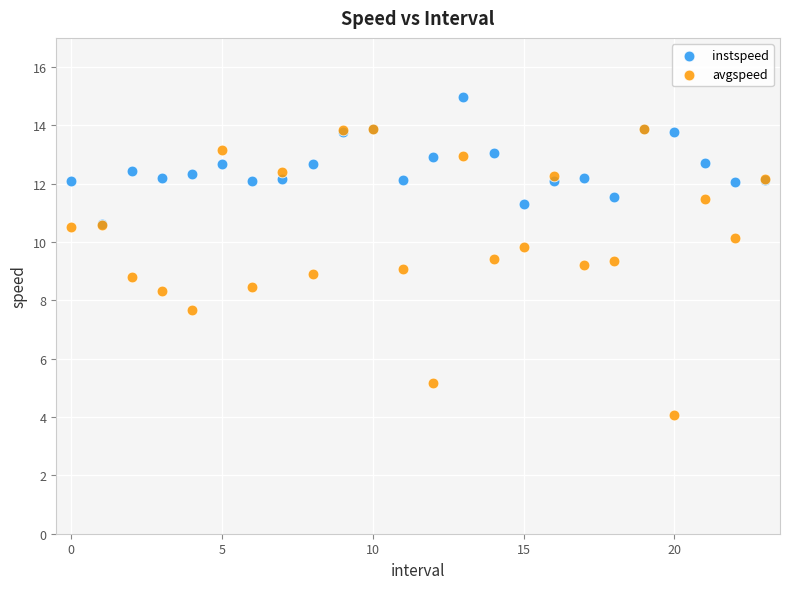

Which series reaches the minimum Y coordinate?

avgspeed